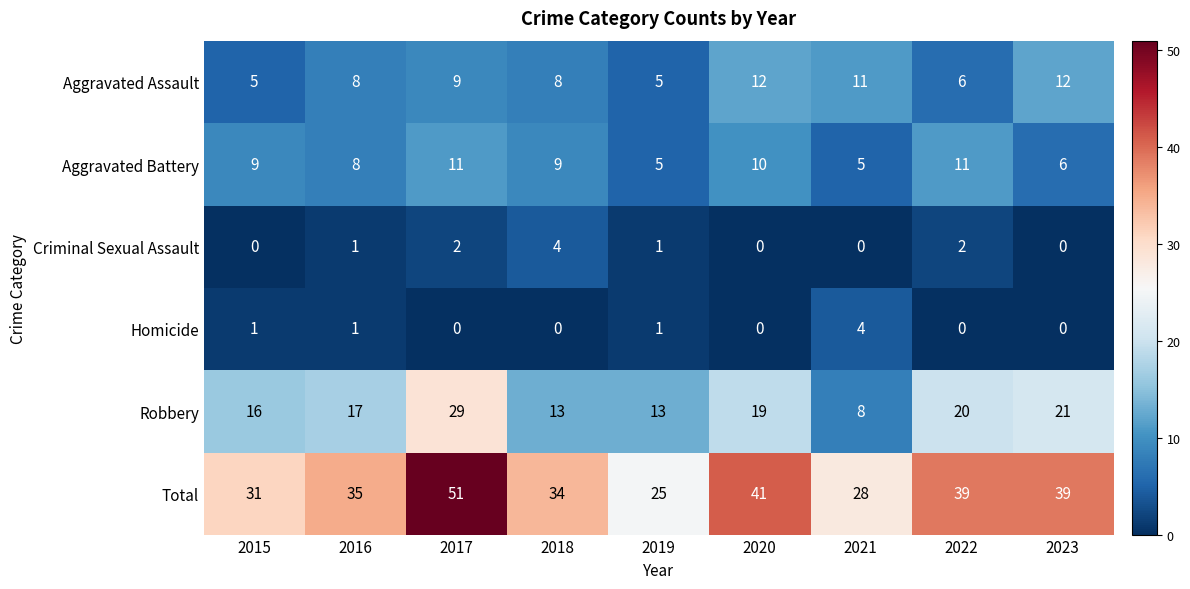

Count the number of data series in this chart.

6